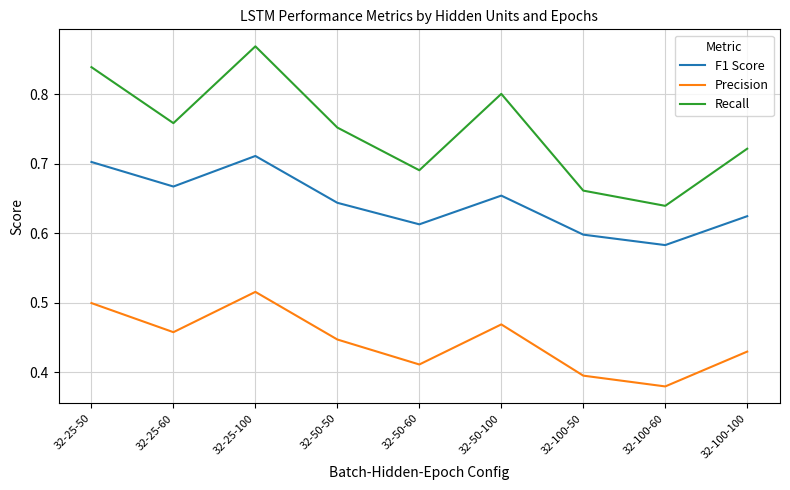

True or false: Recall and F1 Score intersect in this chart.

False